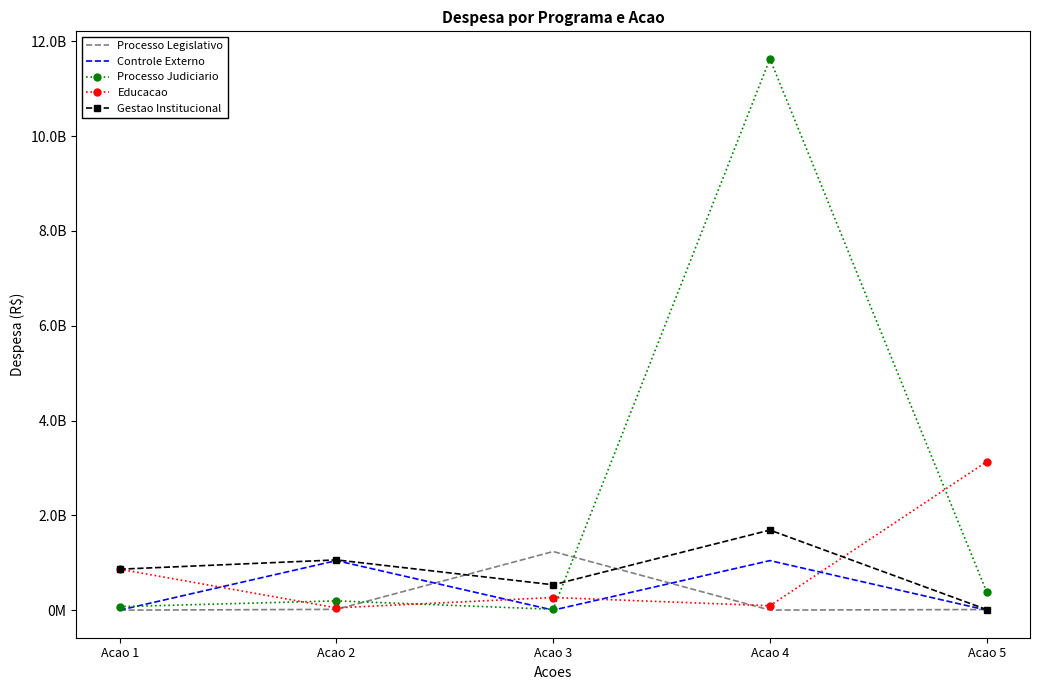

What are all the series names shown in the legend?

Processo Legislativo, Controle Externo, Processo Judiciario, Educacao, Gestao Institucional